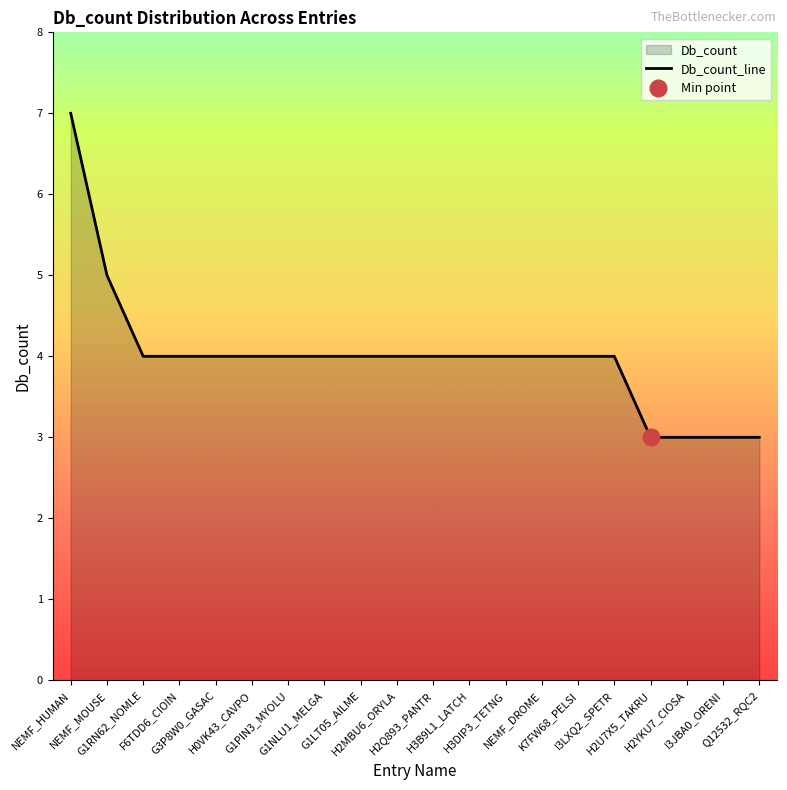

Where does the data first go above 4?

NEMF_HUMAN